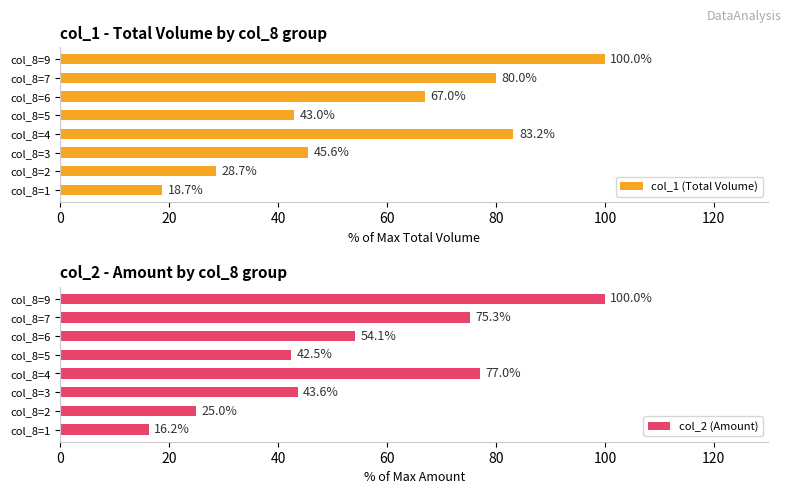

Reading right to left, what are all the values shown in this chart?

col_1 (Total Volume): 100.0	80.0	67.0	43.0	83.2	45.6	28.7	18.7
col_2 (Amount): 100.0	75.3	54.1	42.5	77.0	43.6	25.0	16.2